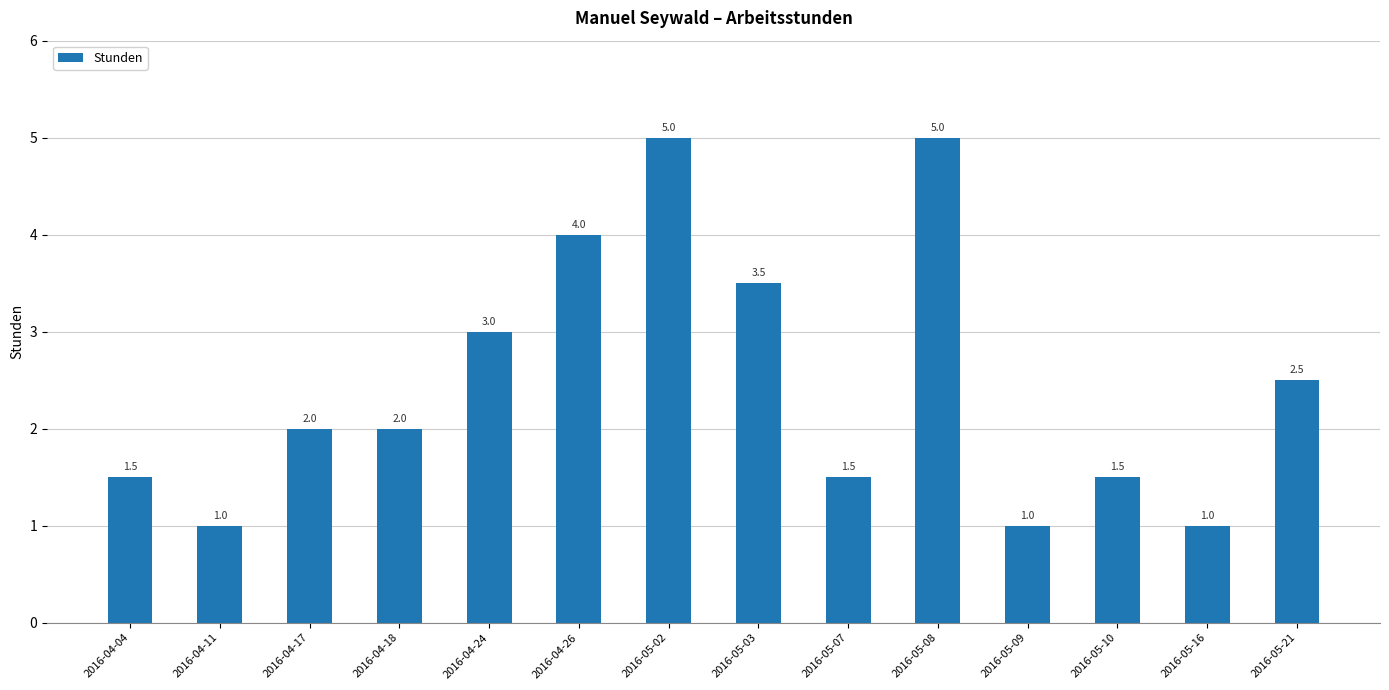

What is the smallest value displayed?

1.0